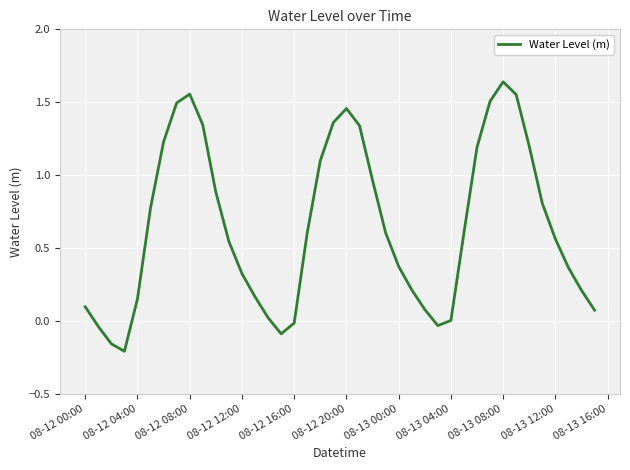

What is the difference between the maximum and minimum values?

1.8